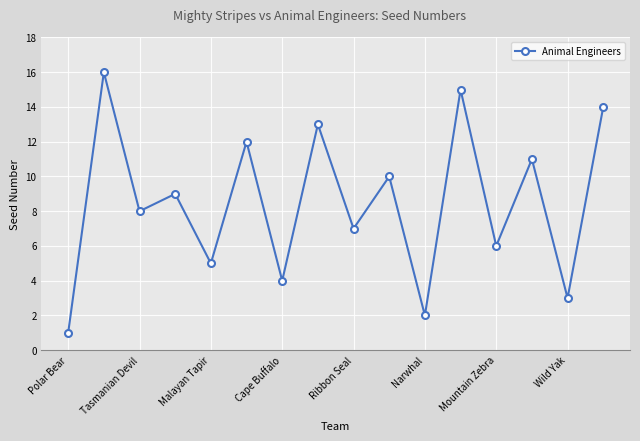

What is the sum of all values?

136